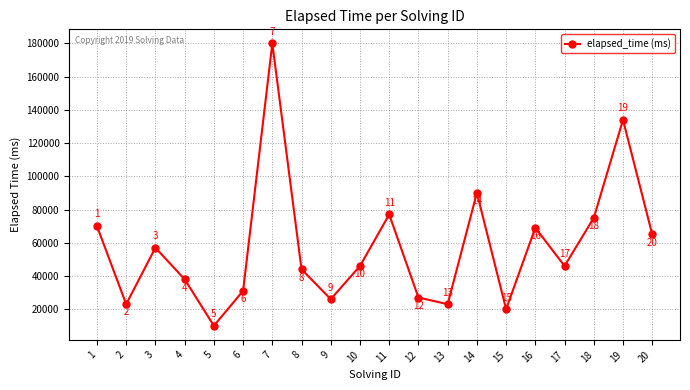

What is the smallest value displayed?

10000